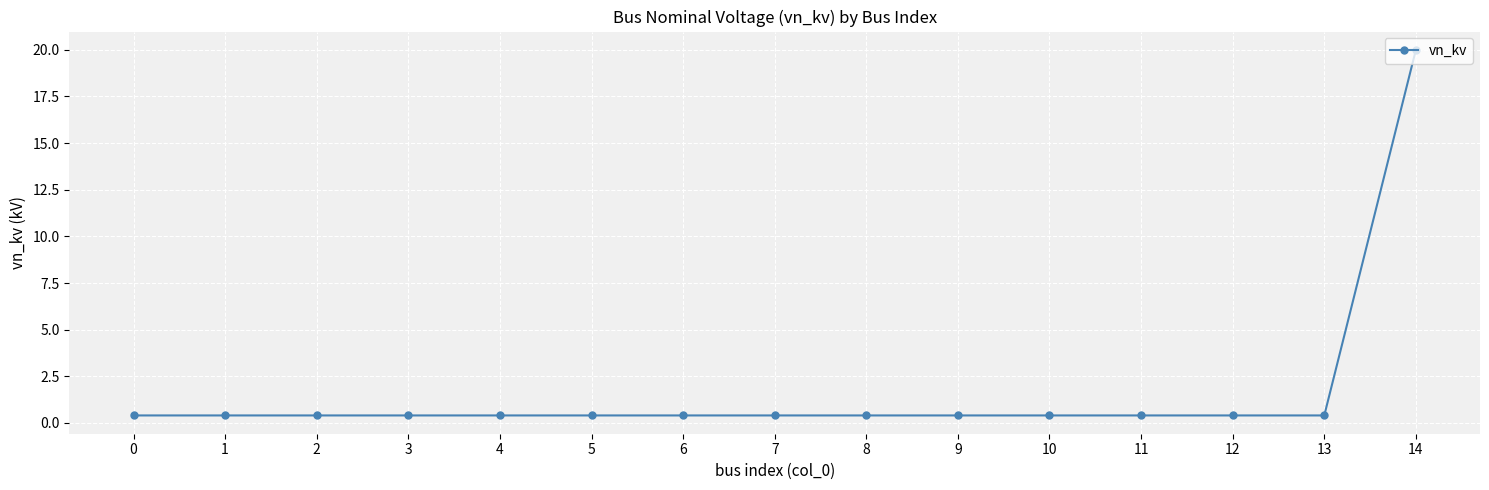

Reading left to right, what are all the values shown in this chart?

0=0.4	1=0.4	2=0.4	3=0.4	4=0.4	5=0.4	6=0.4	7=0.4	8=0.4	9=0.4	10=0.4	11=0.4	12=0.4	13=0.4	14=20.0